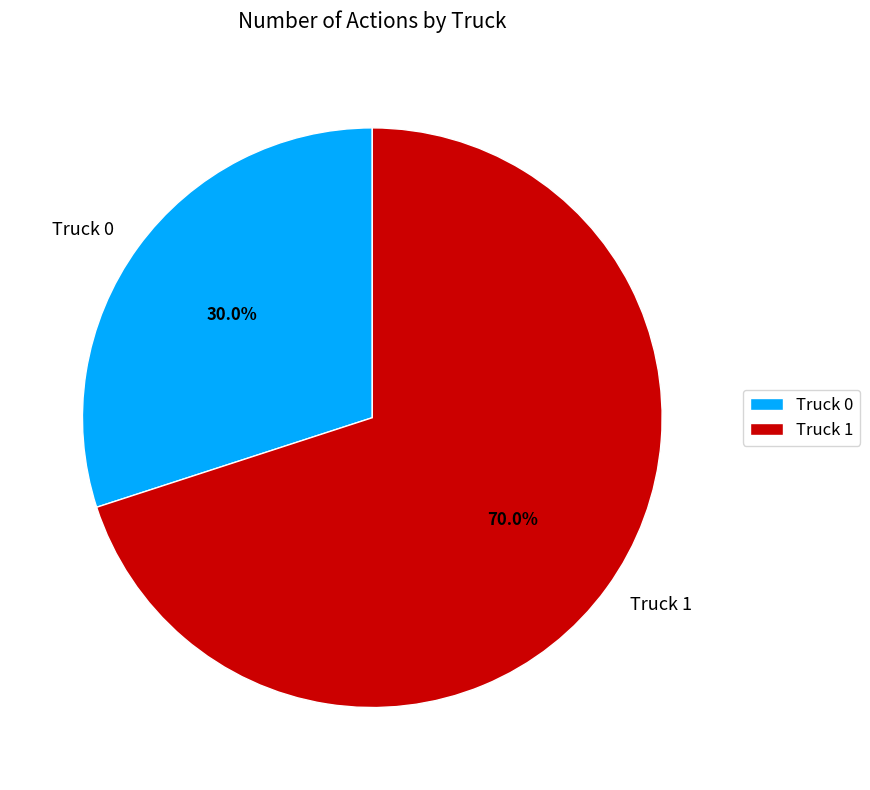

What percentage is the Truck 0 slice, to the nearest percent?

30%